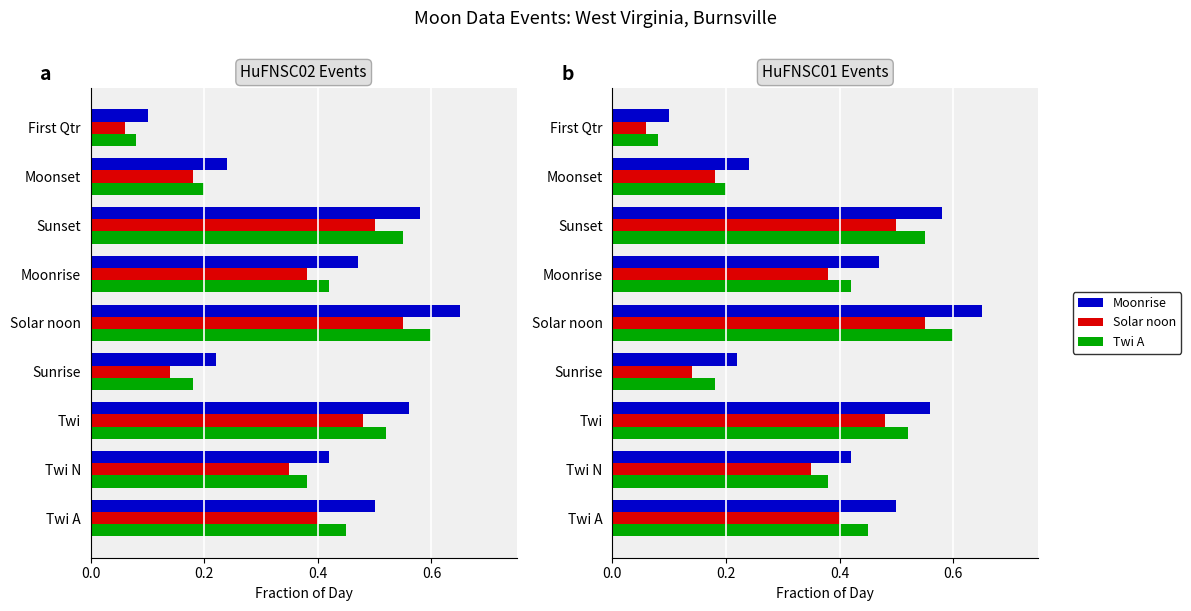

Reading left to right, extract all data points from this chart.

Moonrise: 0.5	0.4	0.6	0.2	0.7	0.5	0.6	0.2	0.1
Solar noon: 0.4	0.3	0.5	0.1	0.6	0.4	0.5	0.2	0.1
Twi A: 0.5	0.4	0.5	0.2	0.6	0.4	0.6	0.2	0.1